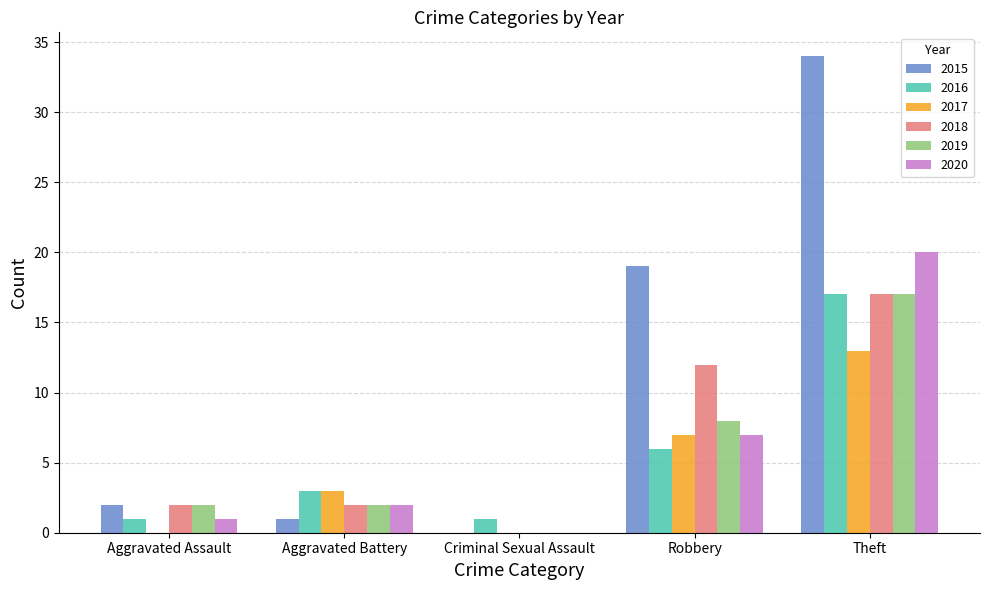

The value of 2019 at Theft is 4. True or false?

False